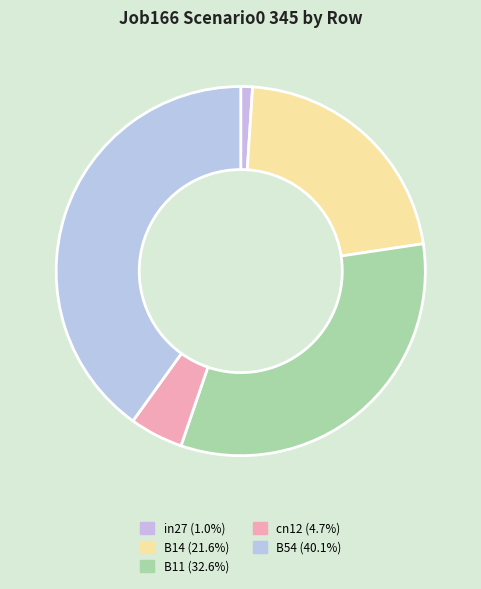

Count the number of slices in the pie.

5